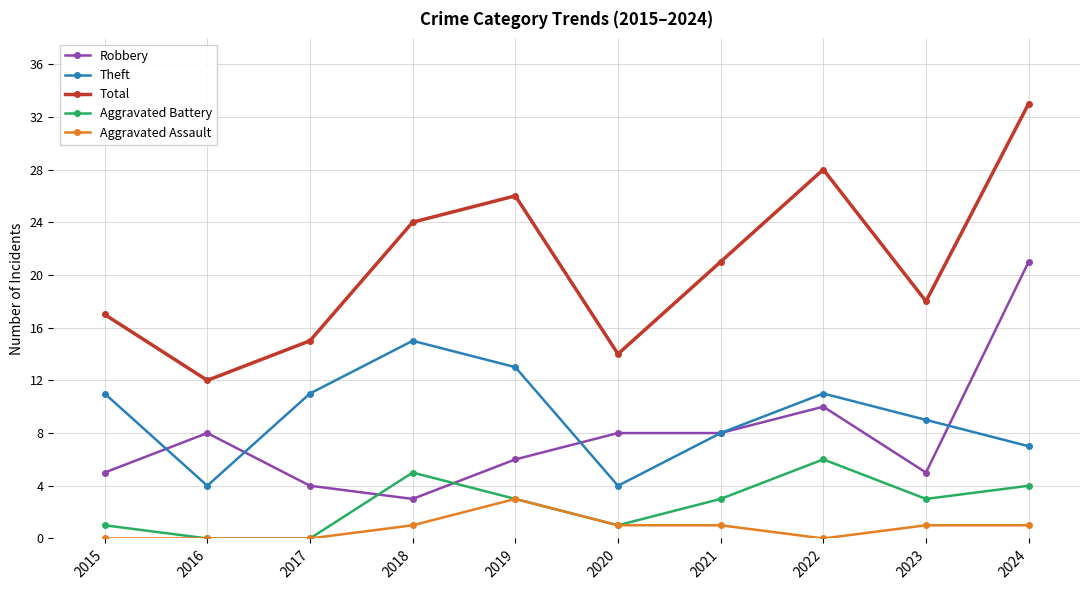

What is the average value of the Theft series?

9